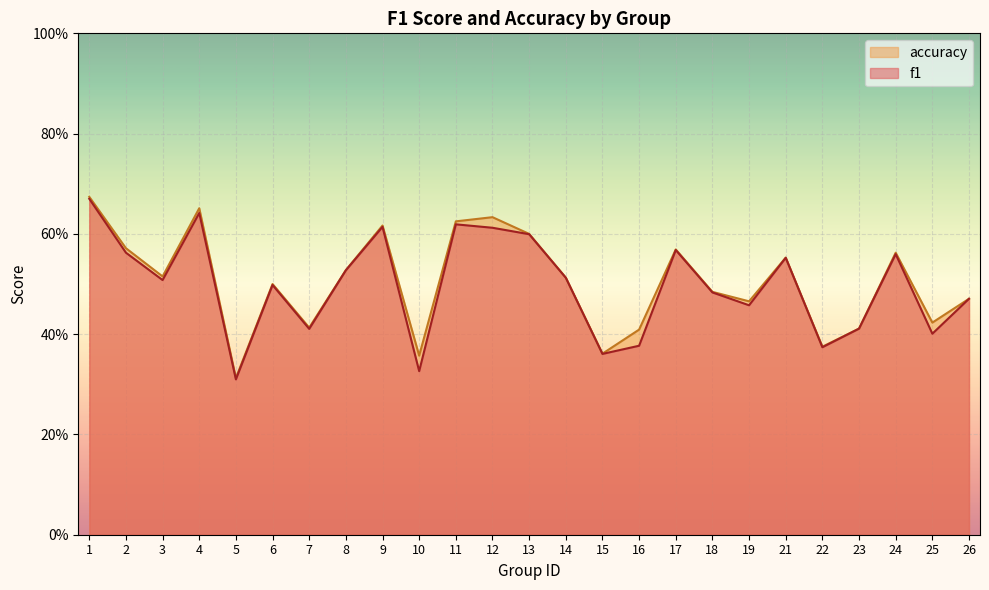

Rank the series by their maximum value, from lowest to highest.

f1, accuracy